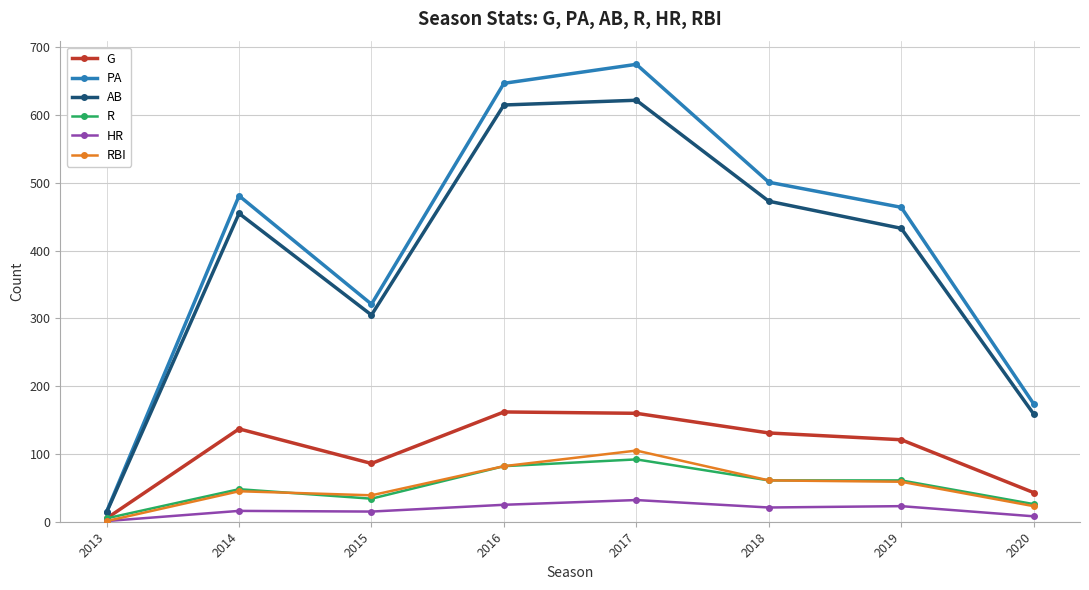

Between 2016 and 2019, which series saw the biggest shift?

PA